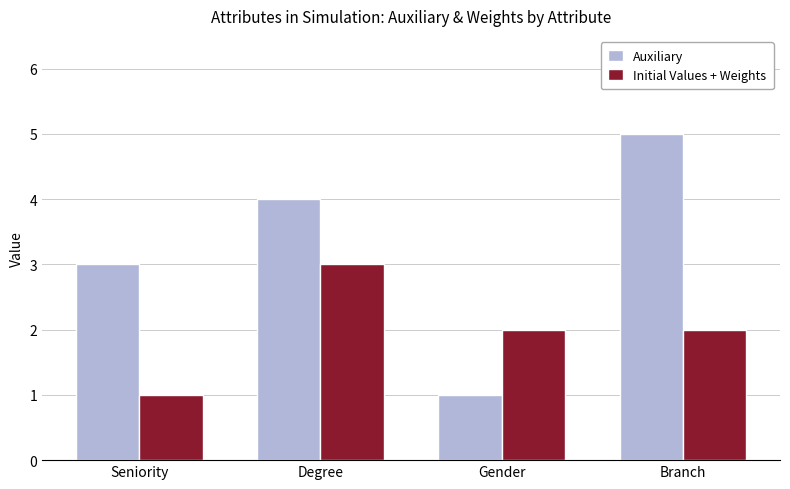

What is the difference between the second highest and minimum values in the Auxiliary series?

3